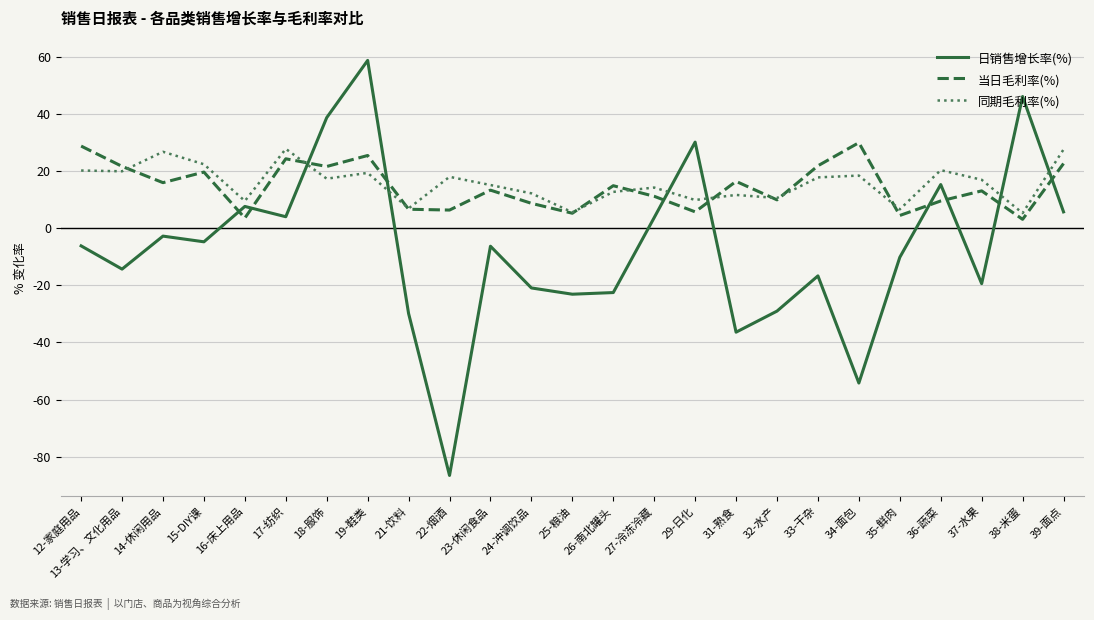

What position from the left is 32-水产?

18